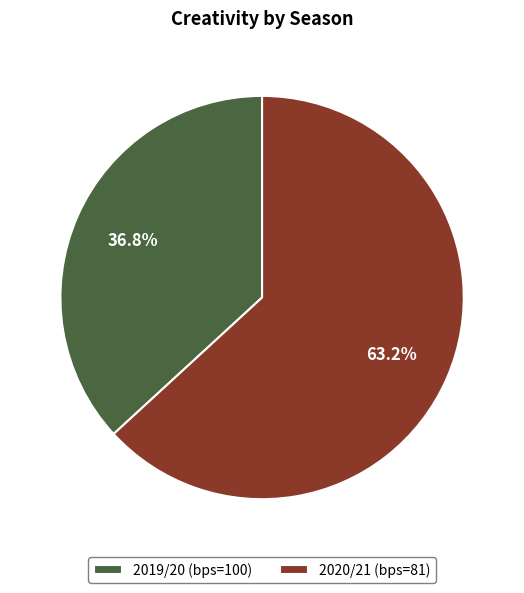

To the nearest percent, what is the difference between the largest and smallest slice percentages?

26%